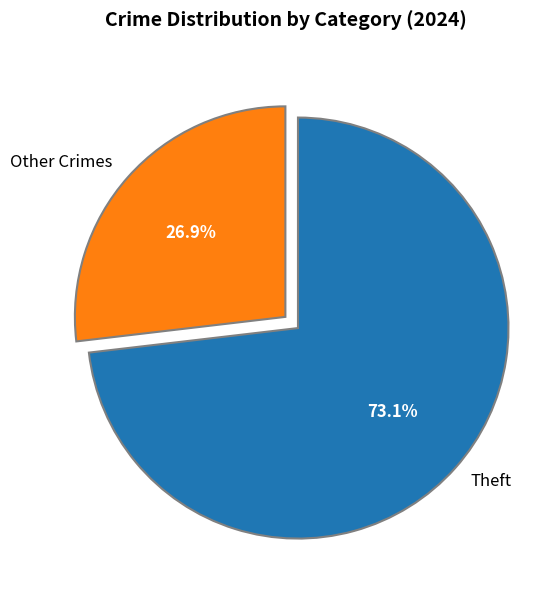

What is the total percentage of Other Crimes and Theft?

100.0%